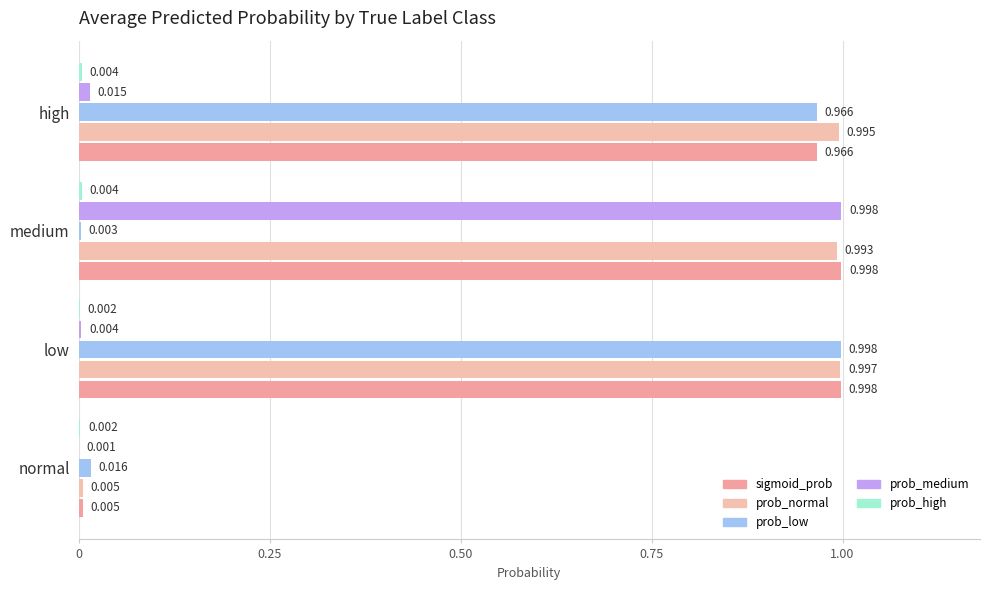

What is the value of the prob_medium bar at the 3rd from the left?

1.0